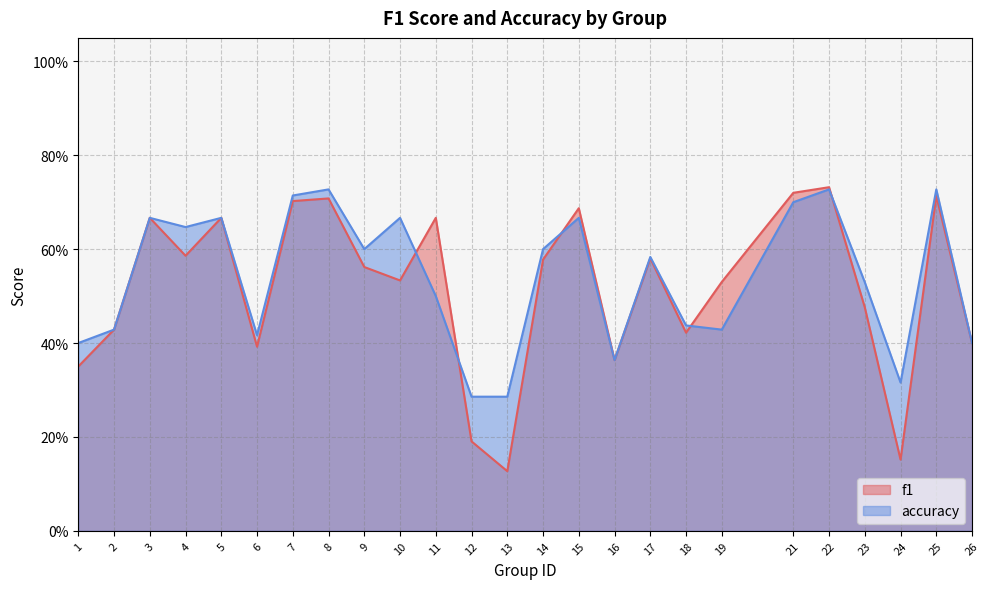

How many interior local valleys does the accuracy series have?

6